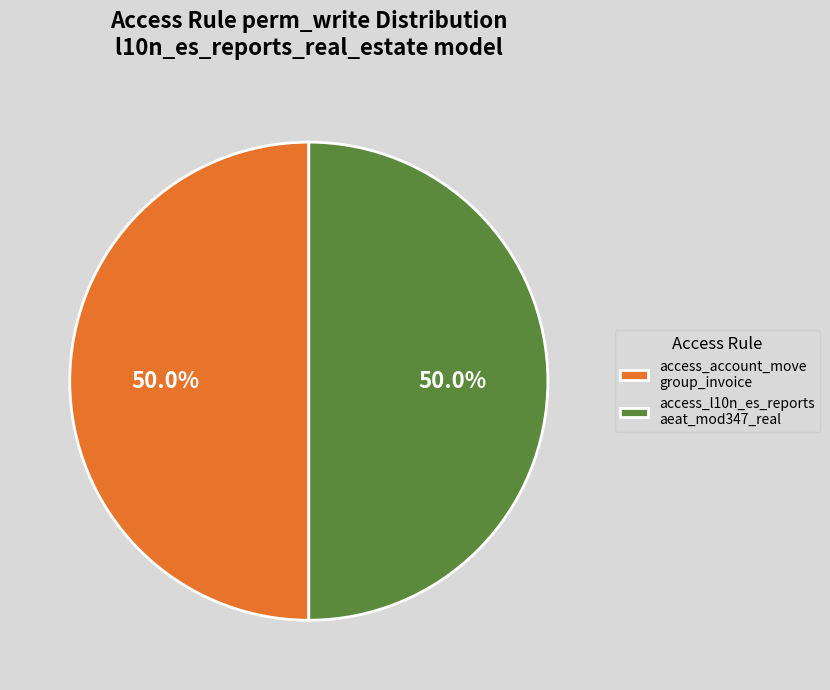

What portion of the pie excludes access_account_move group_invoice?

50.0%